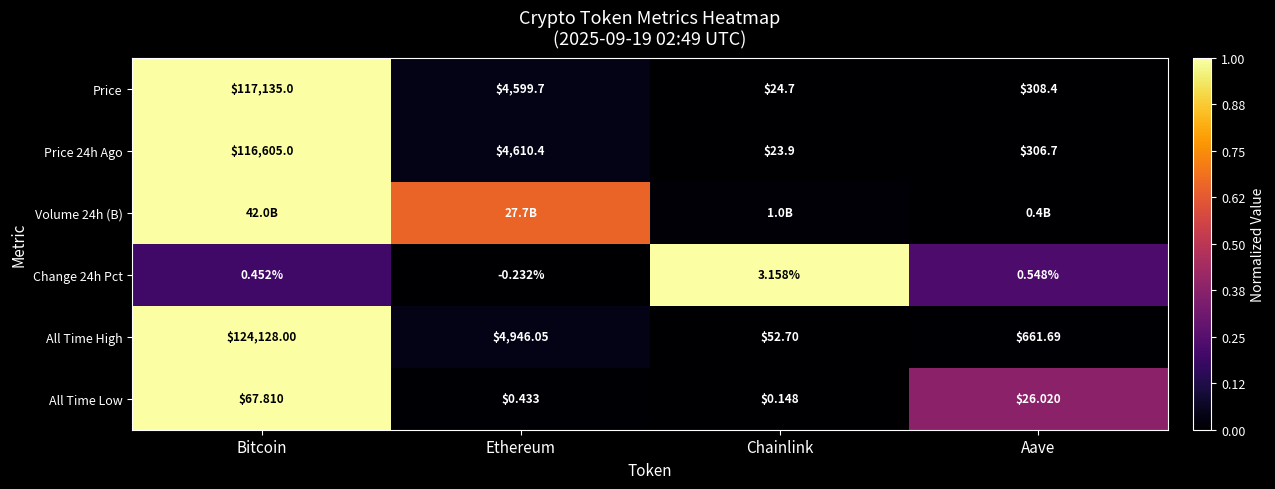

At which label does Price reach its peak?

Bitcoin